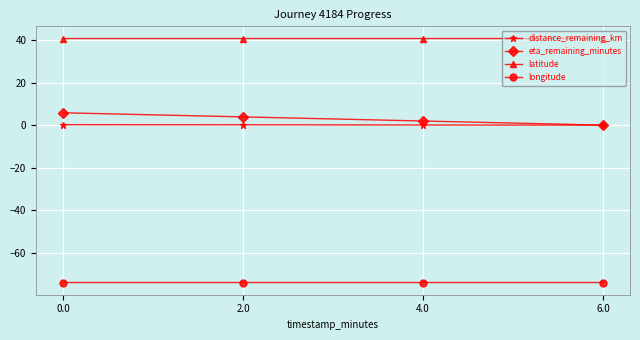

What is the difference between the maximum and second lowest values in the eta_remaining_minutes series?

3.9